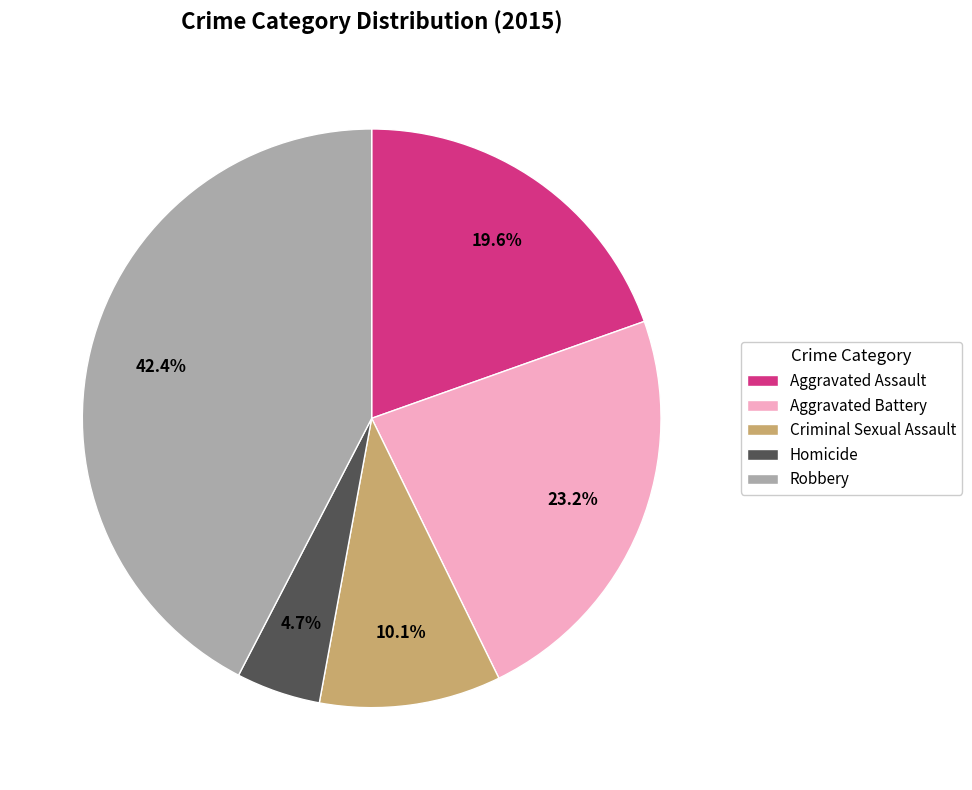

To the nearest percent, what portion does Criminal Sexual Assault represent?

10%